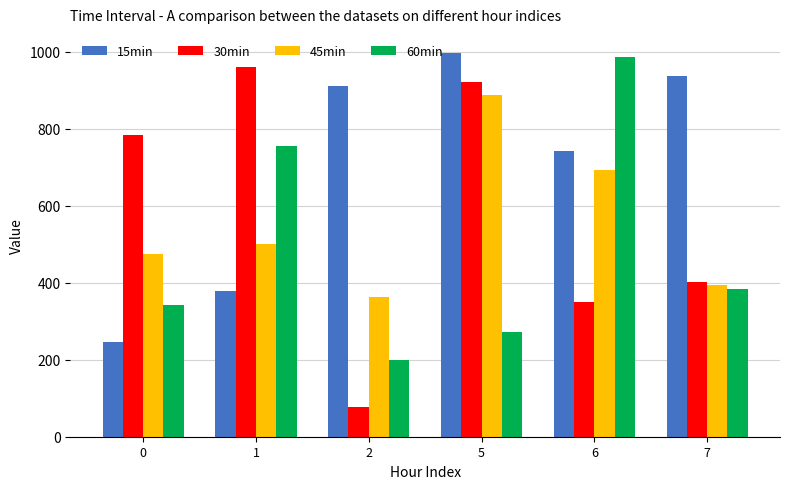

What is the sum of the 45min values at 6 and 0?

1167.8